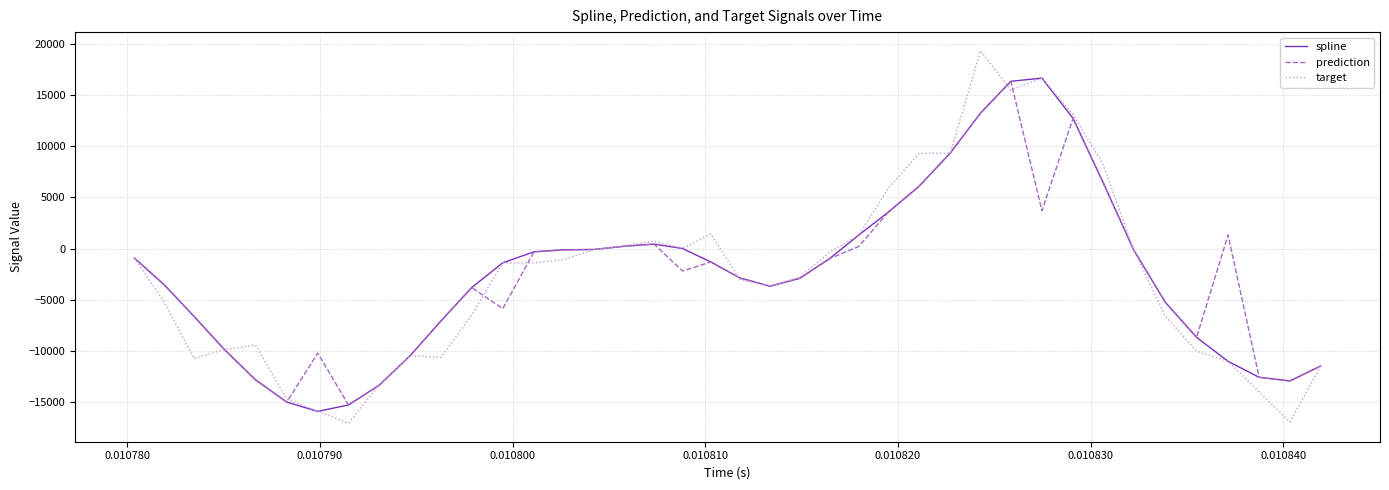

Which series has the widest spread of values?

target